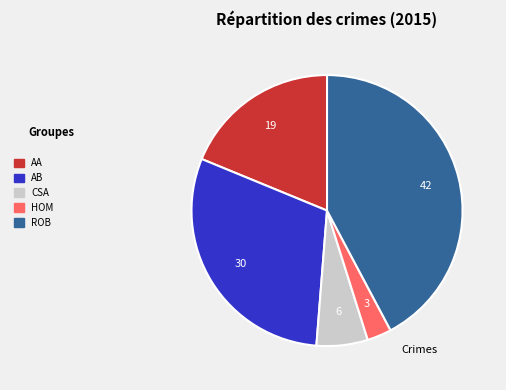

Is there a majority slice in this chart?

No